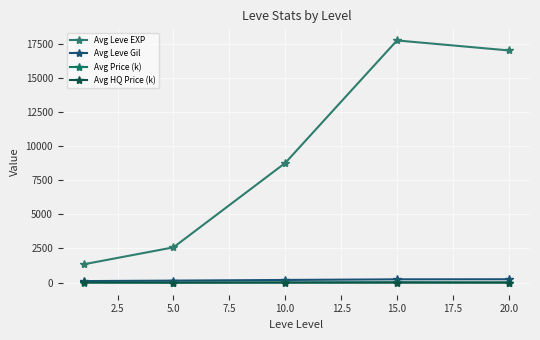

How many categories are shown in the chart?

5